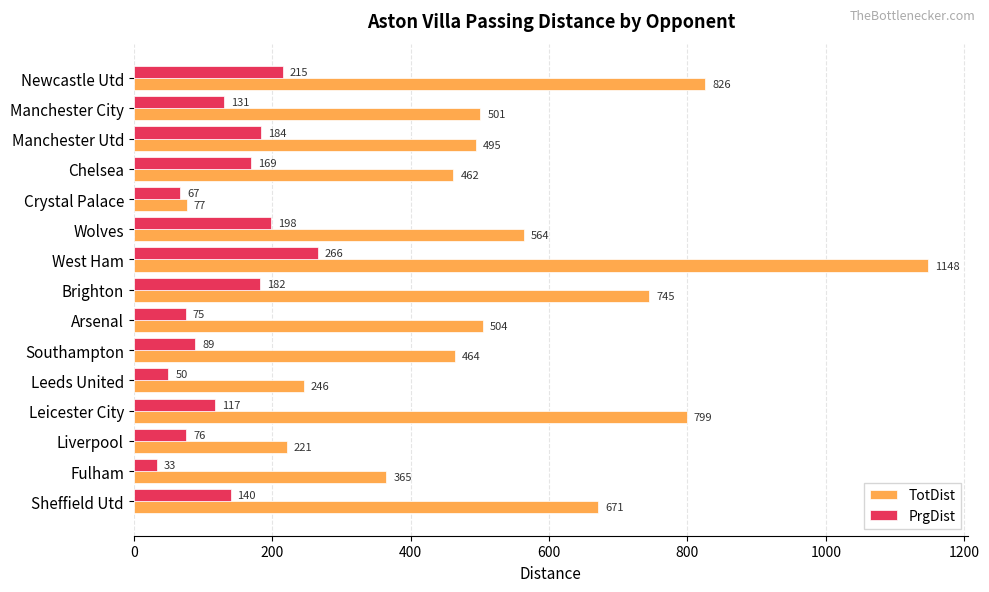

At which category is the sum across all series the highest?

West Ham